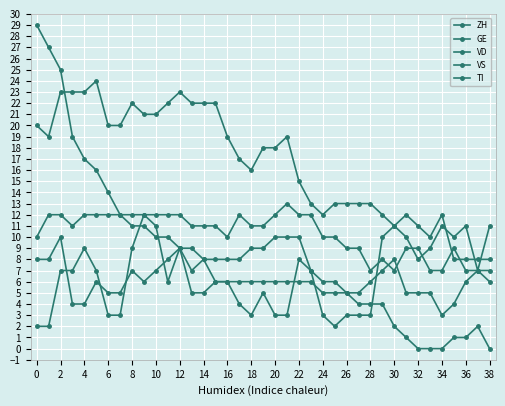

At which label is TI closest to 14?

6